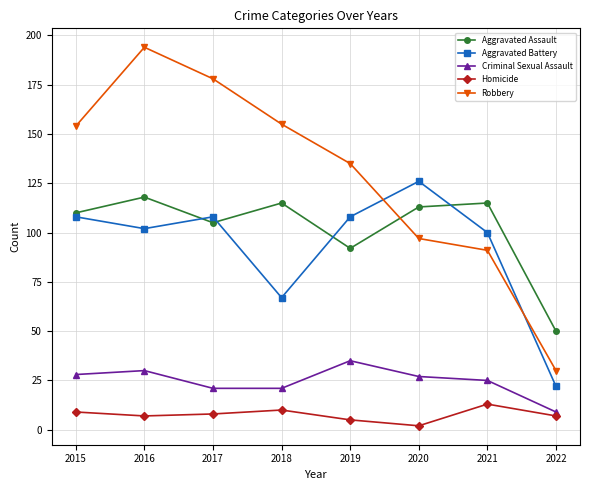

Which category has the highest value in the Aggravated Battery series?

2020